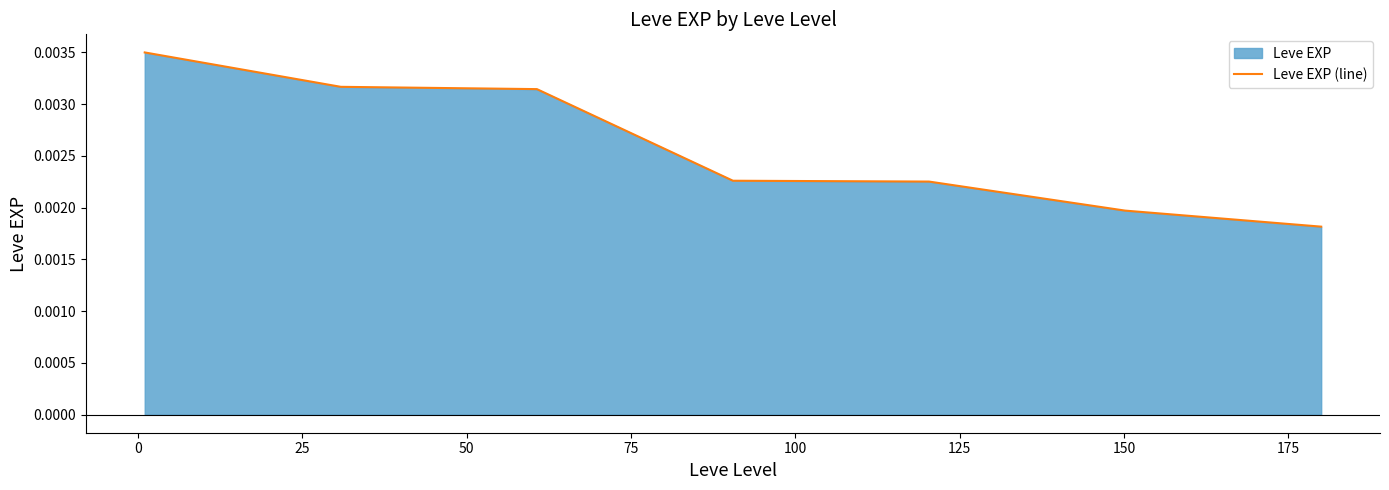

Count the values in the range 0 to 1.

7